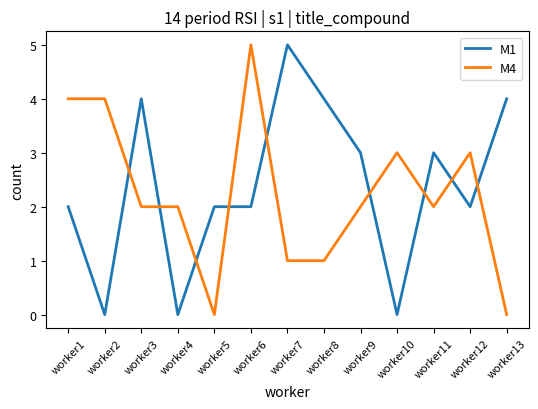

What is the difference between the highest and lowest values at worker7?

4